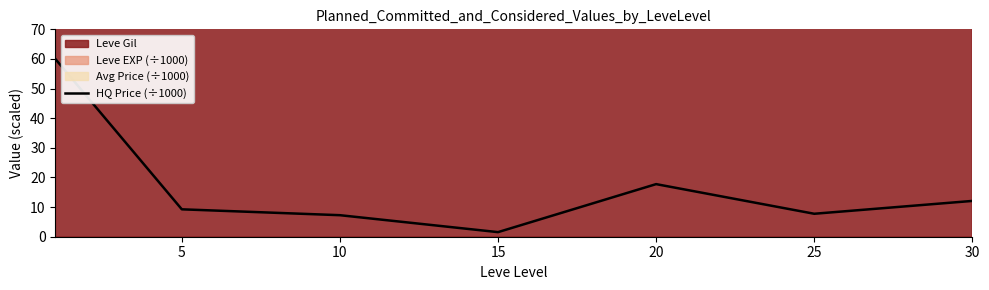

What is the difference between the values at 10 and 5?

2.0